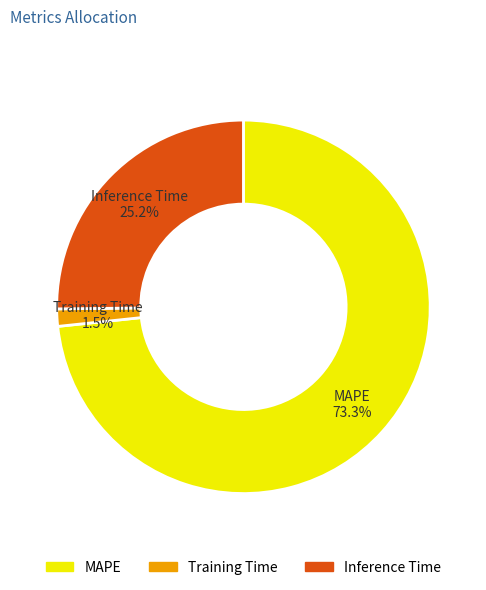

How many slices are in this pie chart?

3